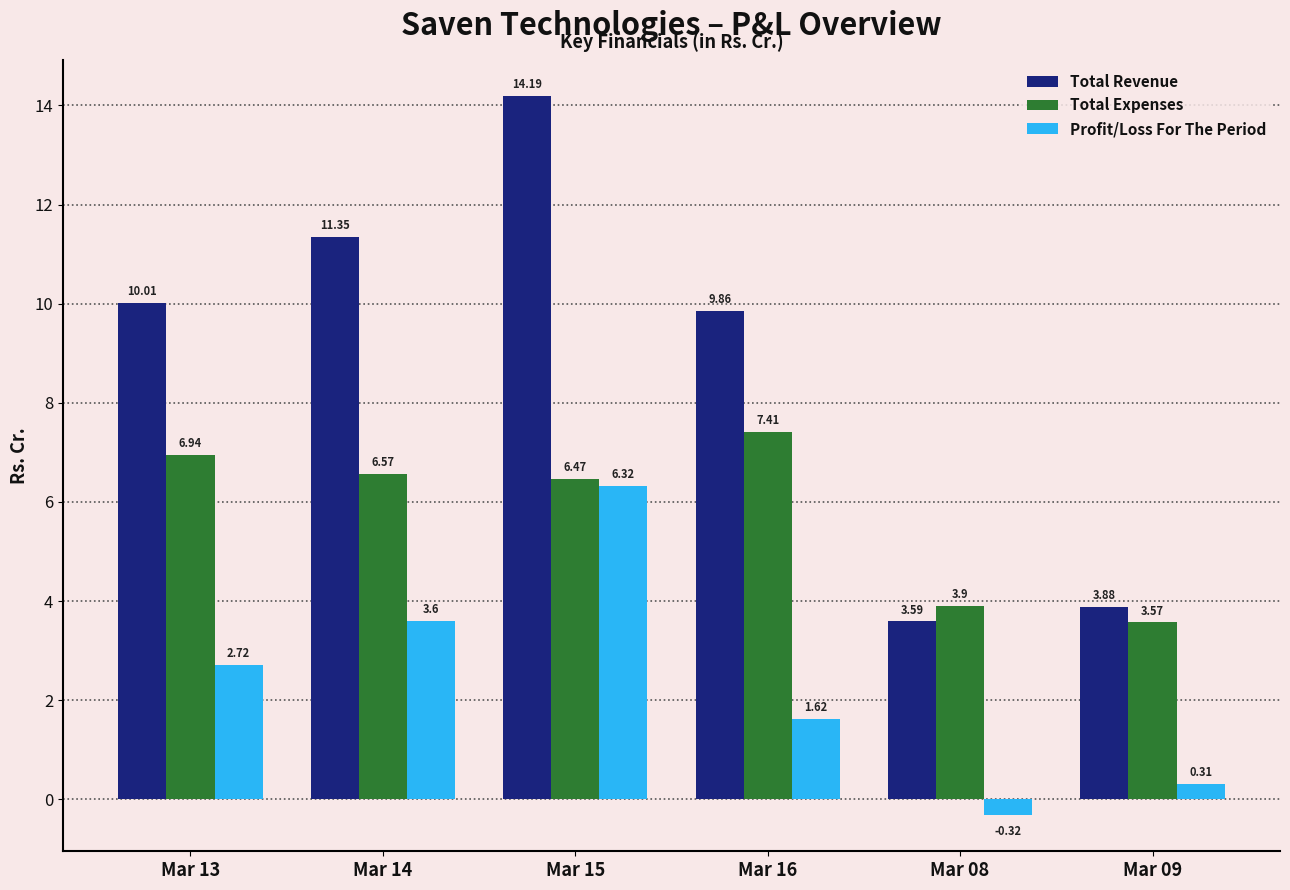

What is the spread (max minus min) of values at Mar 09?

3.6